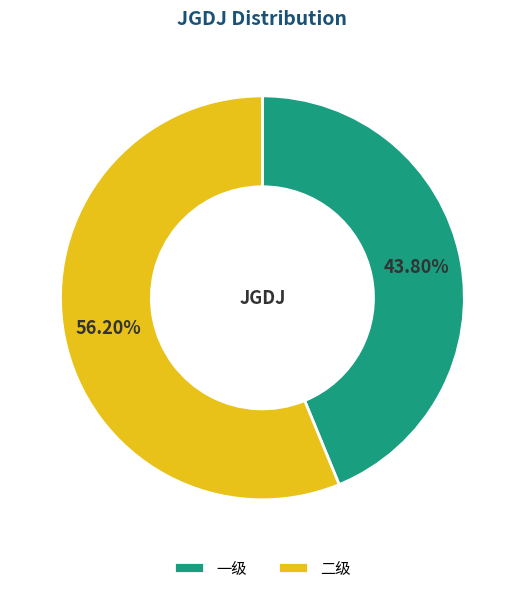

Count the number of slices in the pie.

2